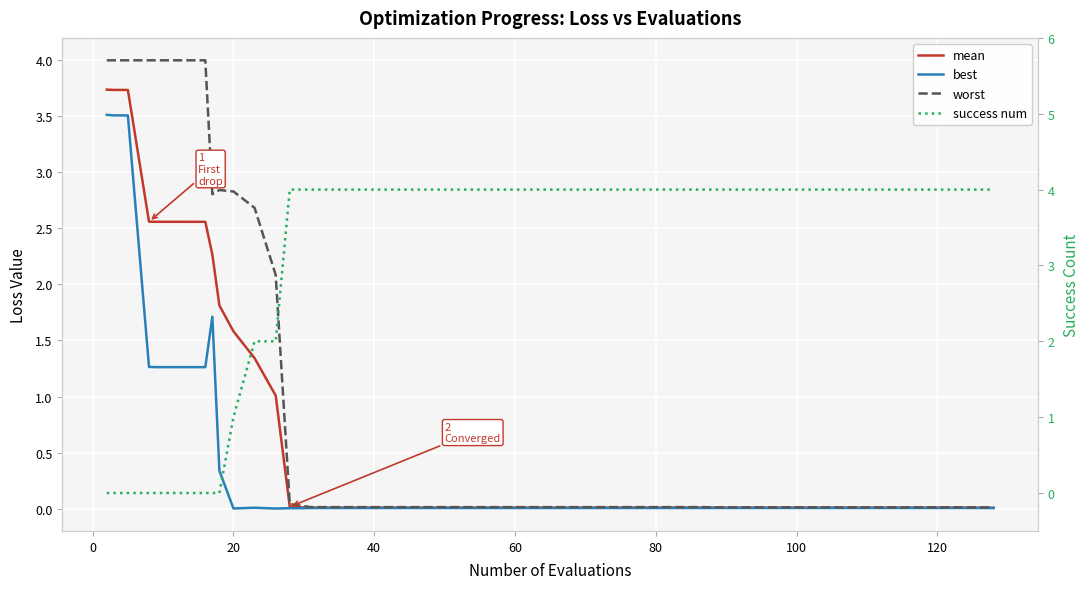

What are all the series names shown in the legend?

mean, best, worst, success num